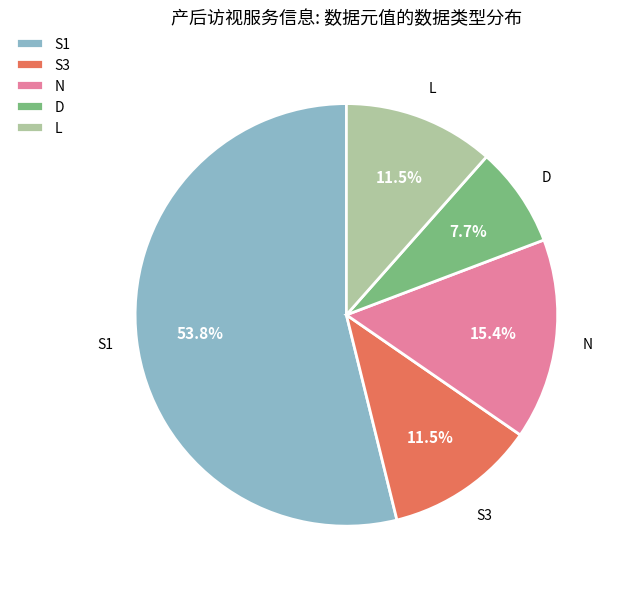

What portion of the pie excludes D?

92.3%